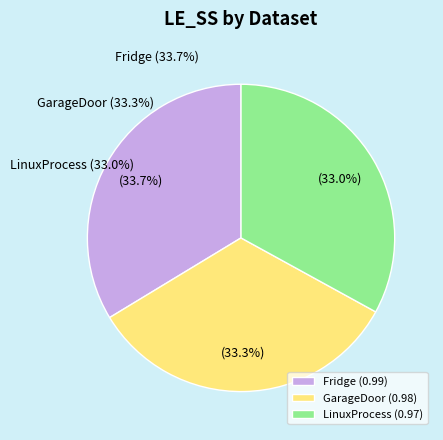

Which category has the smallest portion of the pie?

LinuxProcess